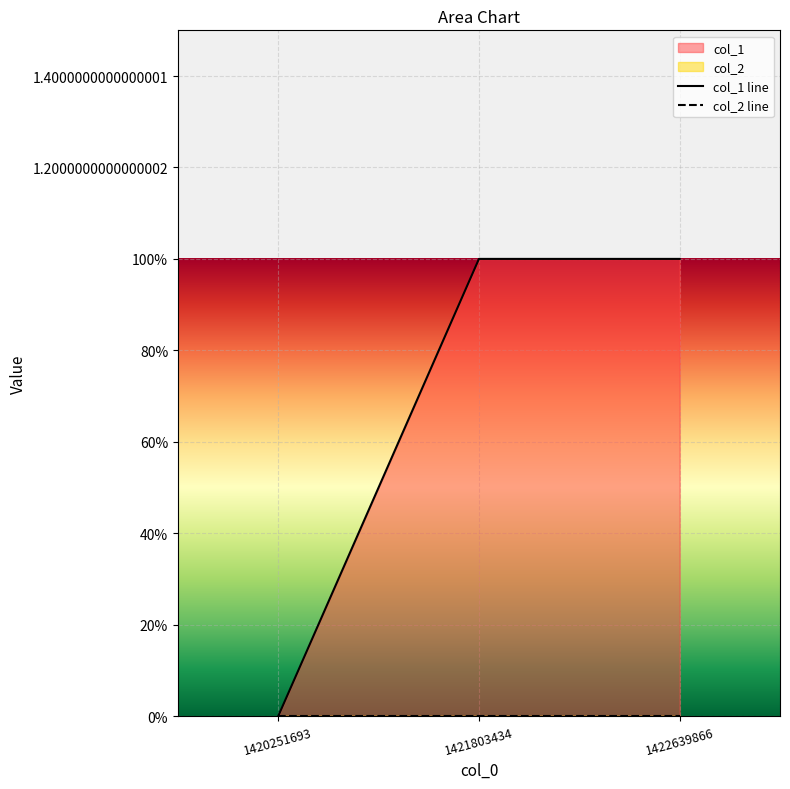

The chart shows a value of 0 at 1420251693. True or false?

False